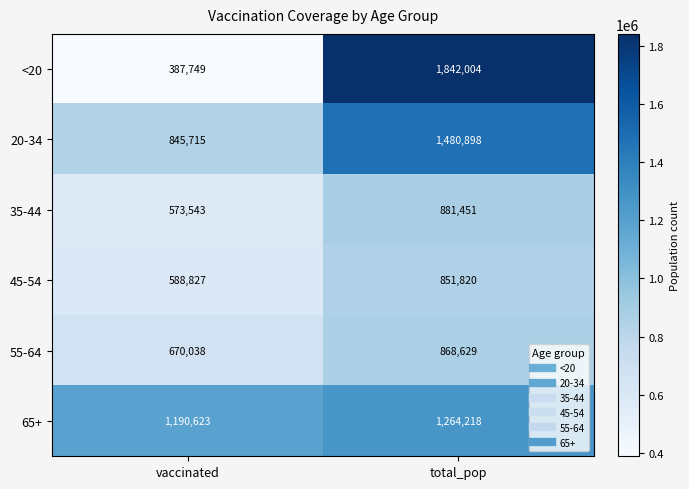

Is it true that <20 equals 544306 at total_pop?

False